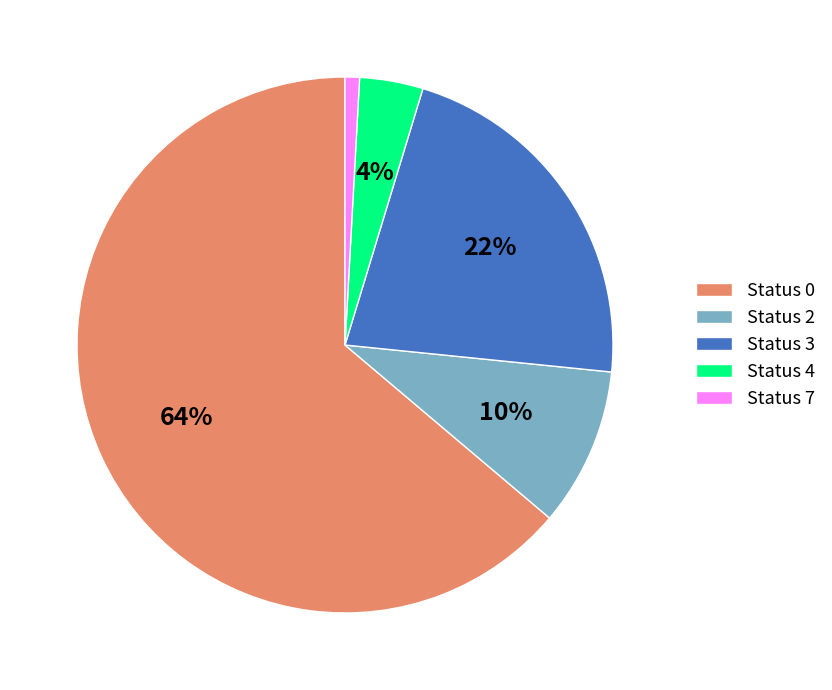

Is there any slice that represents more than half of the pie?

Yes